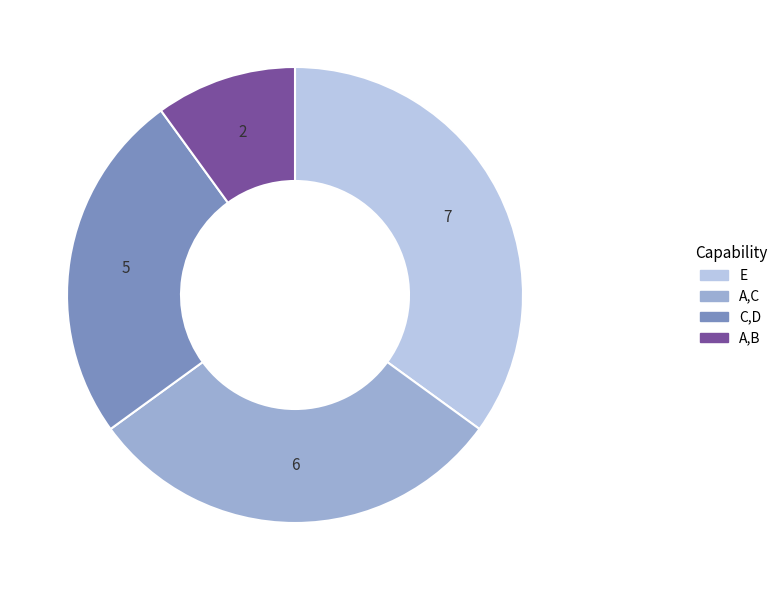

Is there any slice that represents more than half of the pie?

No